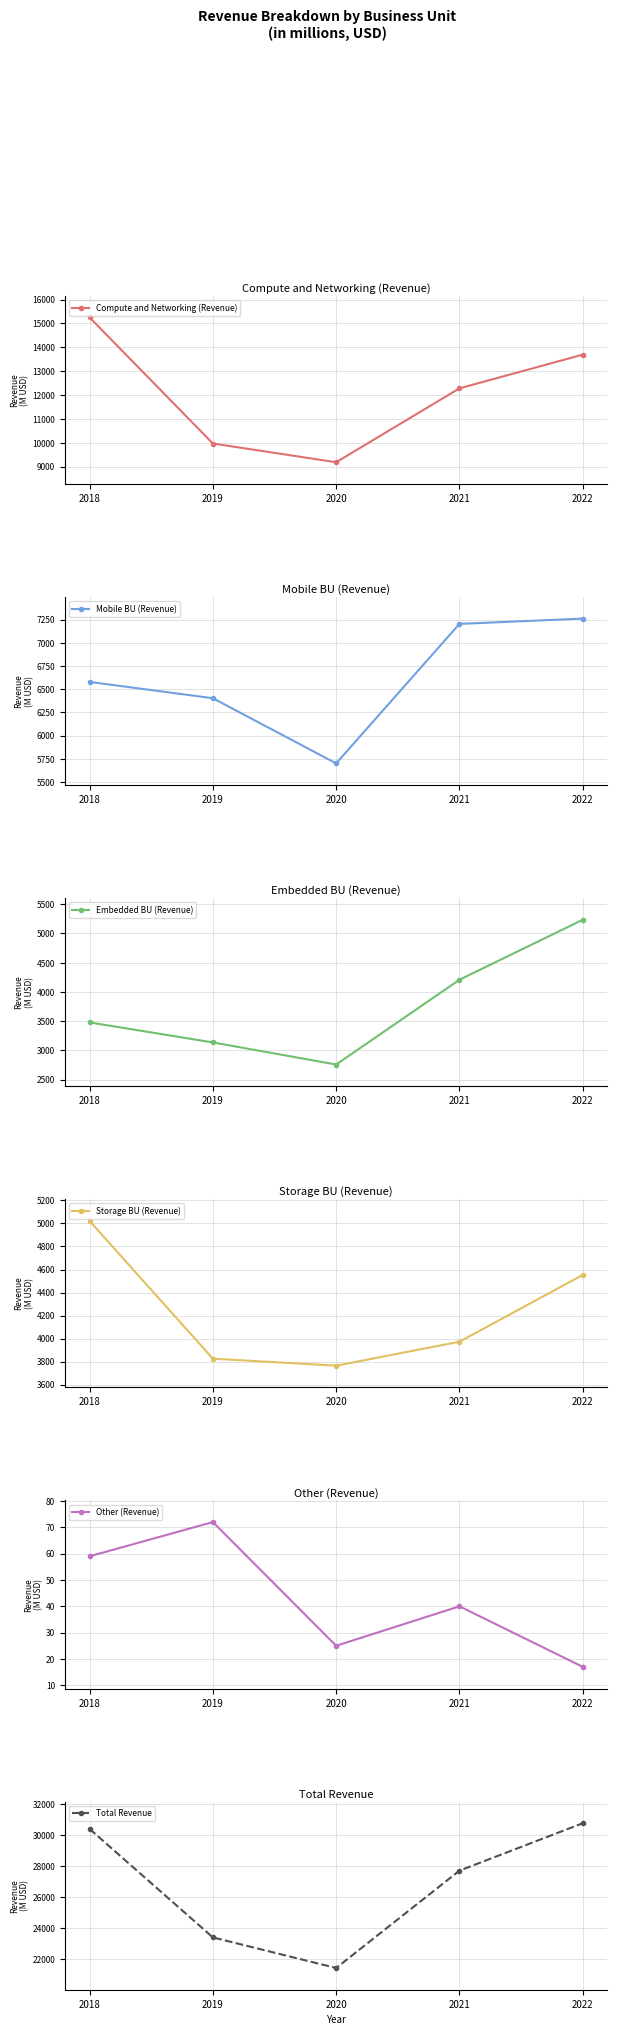

What is the sum of all Compute and Networking (Revenue) values?

60377